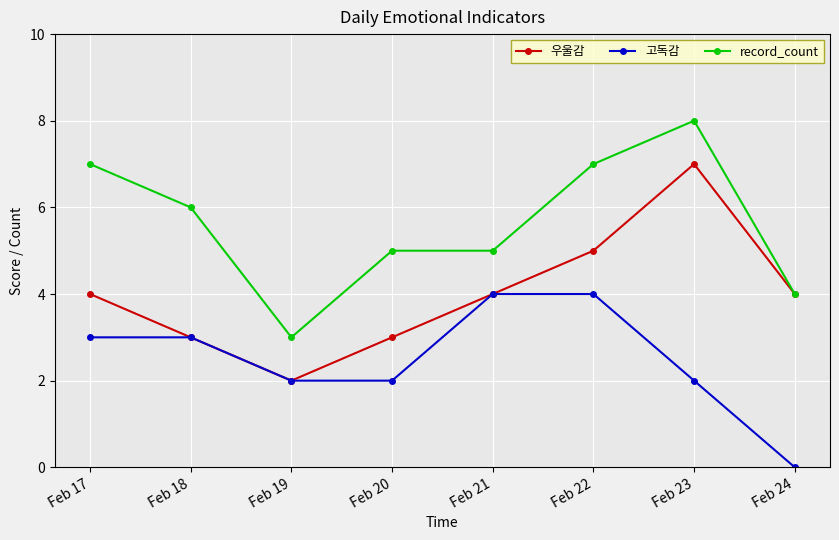

Is it true that 고독감 equals 4 at Feb 21?

True